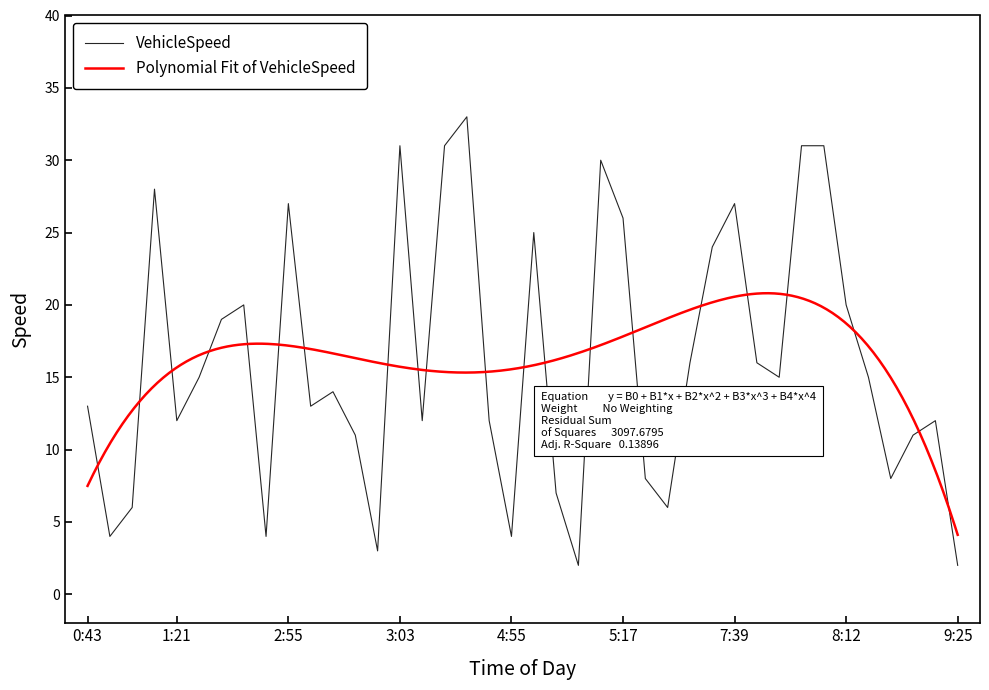

Is it true that VehicleSpeed equals 1 at 4:55?

False